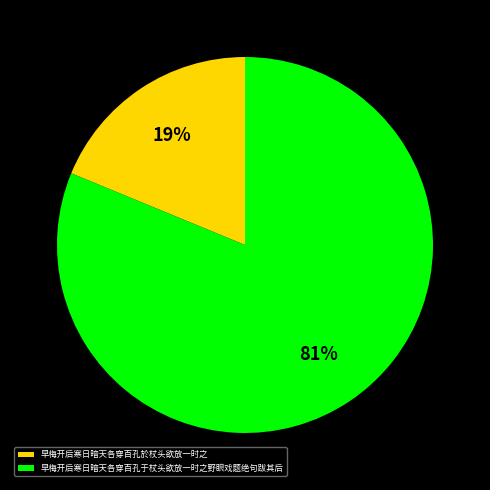

To the nearest percent, what is the difference between the largest and smallest slice percentages?

62%